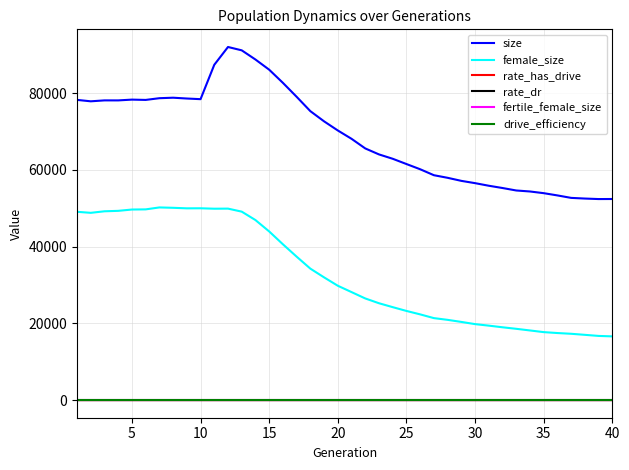

What are all the series names shown in the legend?

size, female_size, rate_has_drive, rate_dr, fertile_female_size, drive_efficiency